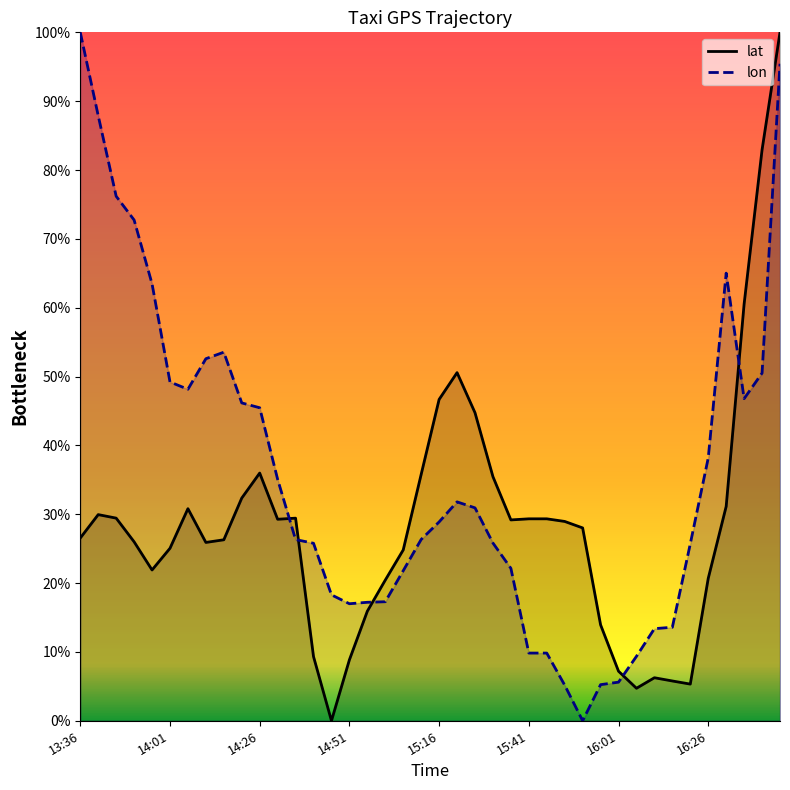

Reading left to right, extract all data points from this chart.

lat: 26.5	29.9	29.4	26.0	21.9	25.1	30.8	25.9	26.3	32.3	36.0	29.3	29.4	9.3	0.0	8.9	15.9	20.4	24.8	35.8	46.7	50.6	44.7	35.5	29.2	29.3	29.3	29.0	28.0	13.9	7.2	4.7	6.3	5.8	5.3	20.7	31.1	60.5	82.9	100.0
lon: 100.0	87.9	76.2	72.7	63.5	49.2	48.2	52.6	53.5	46.2	45.5	35.1	26.3	25.8	18.3	17.0	17.2	17.3	21.8	26.3	28.9	31.8	30.9	25.8	22.1	9.8	9.8	5.2	0.0	5.2	5.6	9.4	13.4	13.6	25.7	38.2	65.0	46.8	50.5	95.4